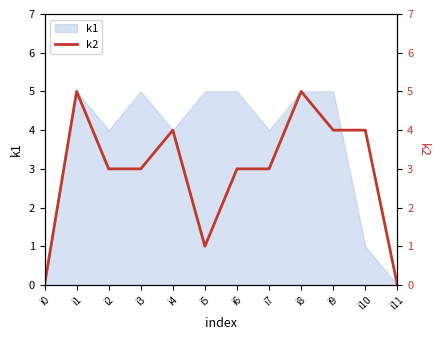

Where is the first local minimum?

i5